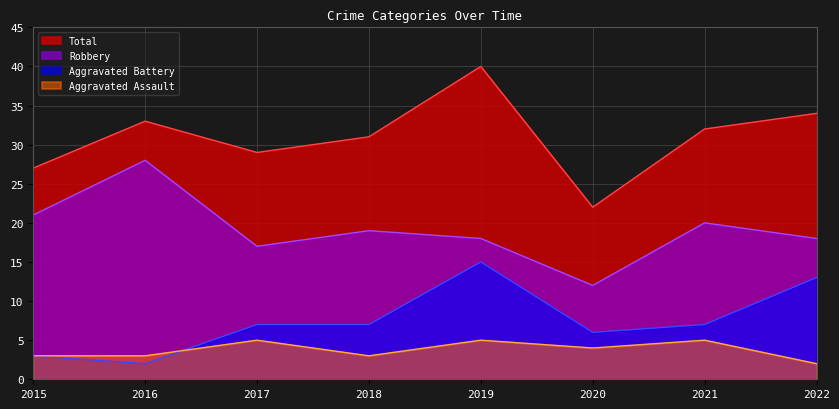

True or false: Aggravated Battery and Total cross at least once.

False